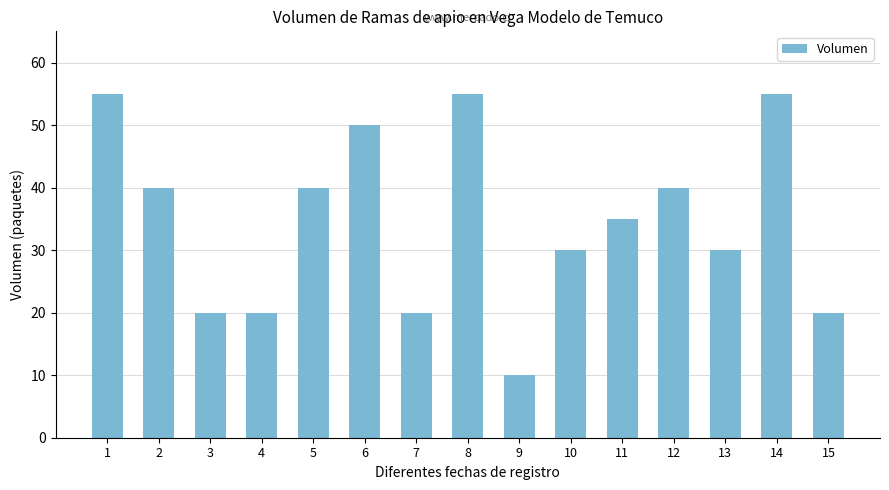

Reading left to right, transcribe all the data shown in this chart.

55	40	20	20	40	50	20	55	10	30	35	40	30	55	20